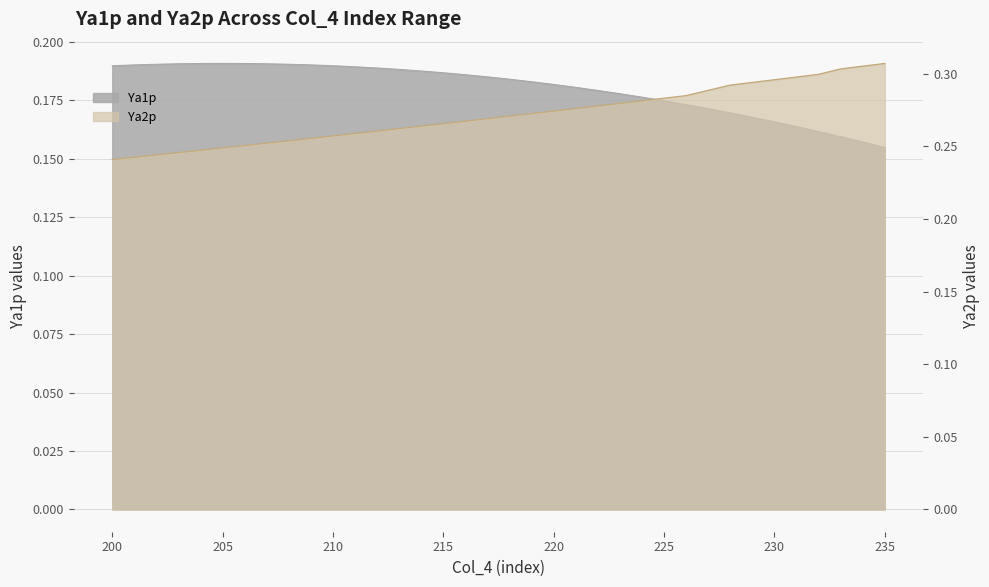

Between 215 and 224, which series saw the biggest shift?

Ya2p